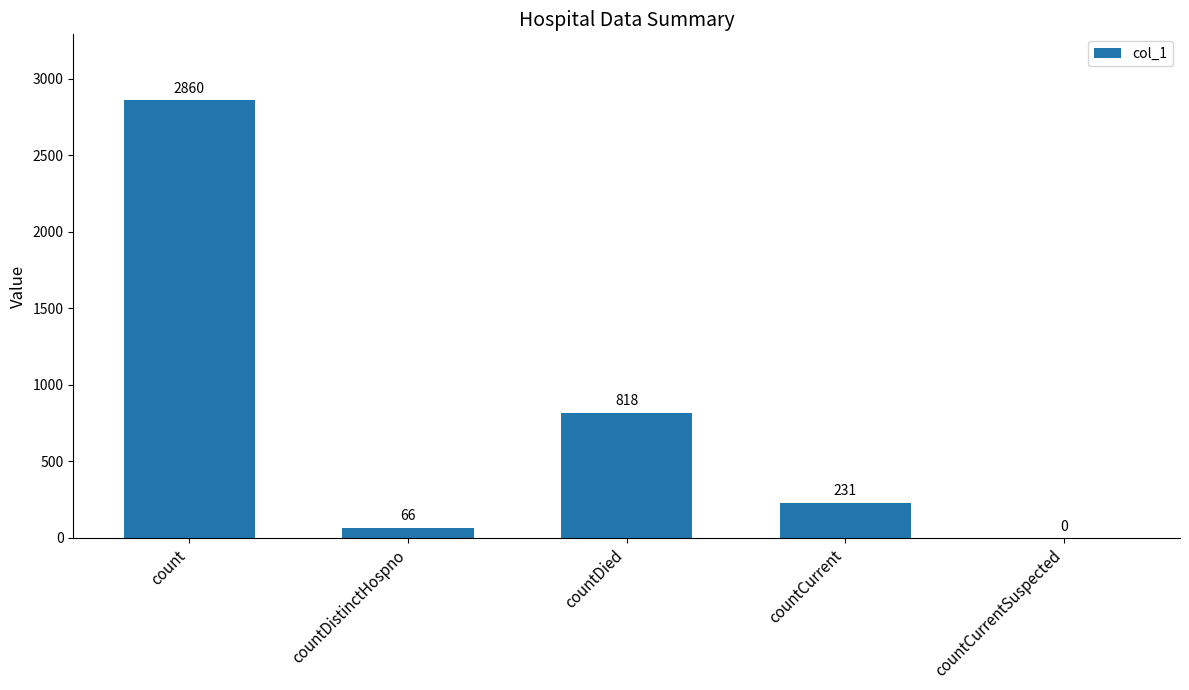

How many data points does each series have?

5